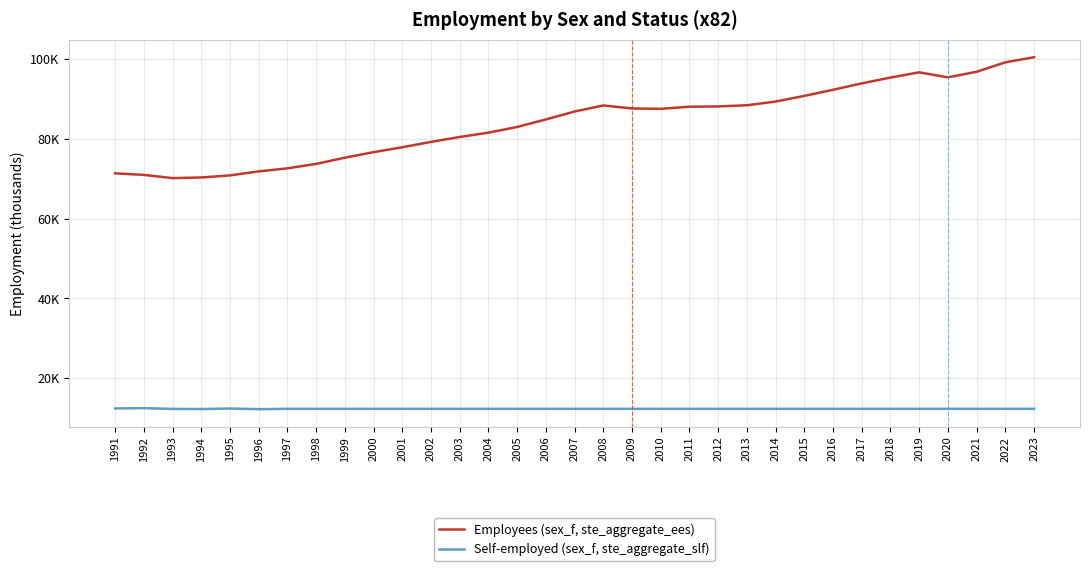

True or false: Self-employed (sex_f, ste_aggregate_slf) and Employees (sex_f, ste_aggregate_ees) cross at least once.

False